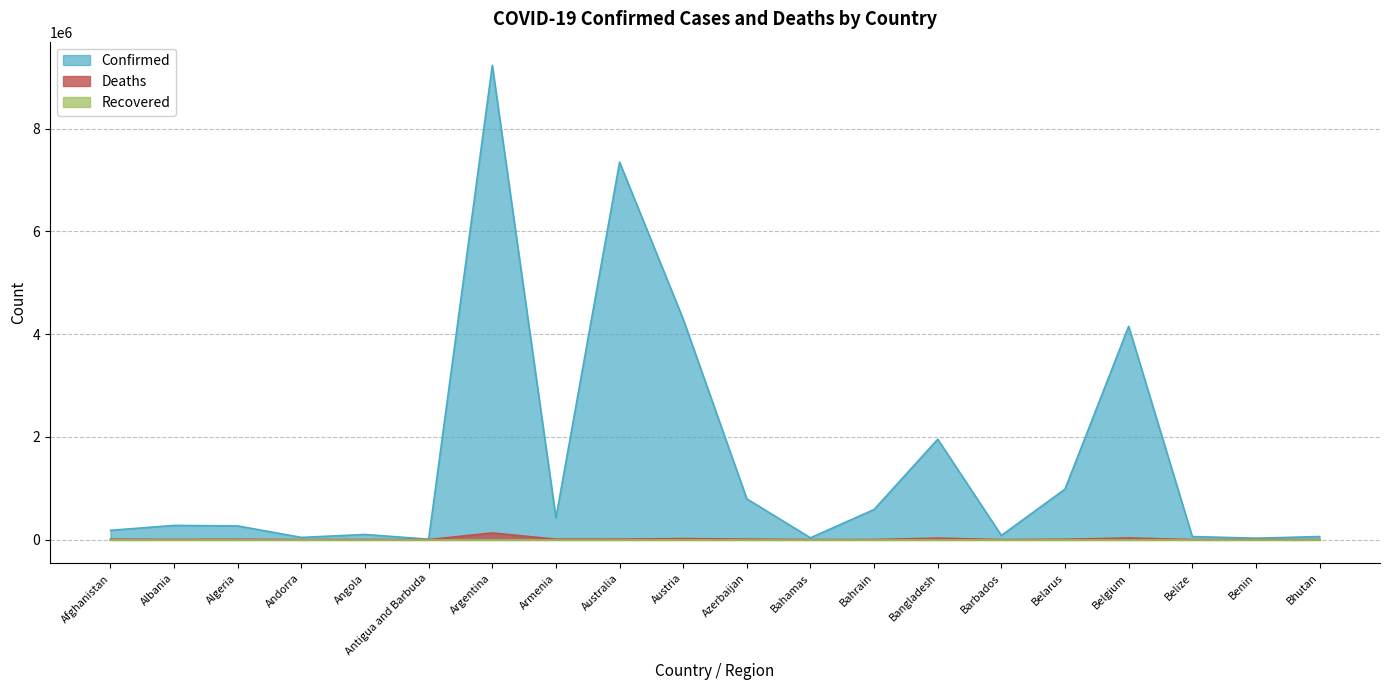

True or false: Deaths and Confirmed intersect in this chart.

False